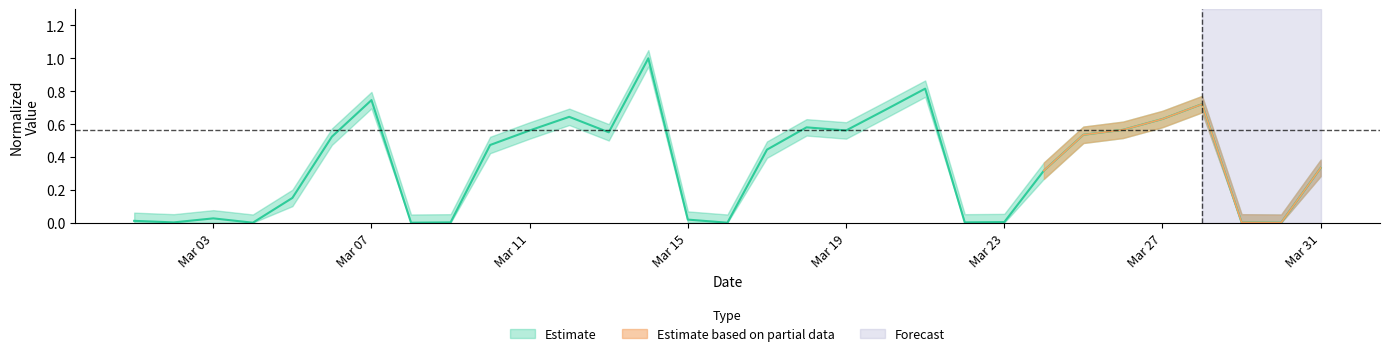

The value at 28 is 0.0. True or false?

False